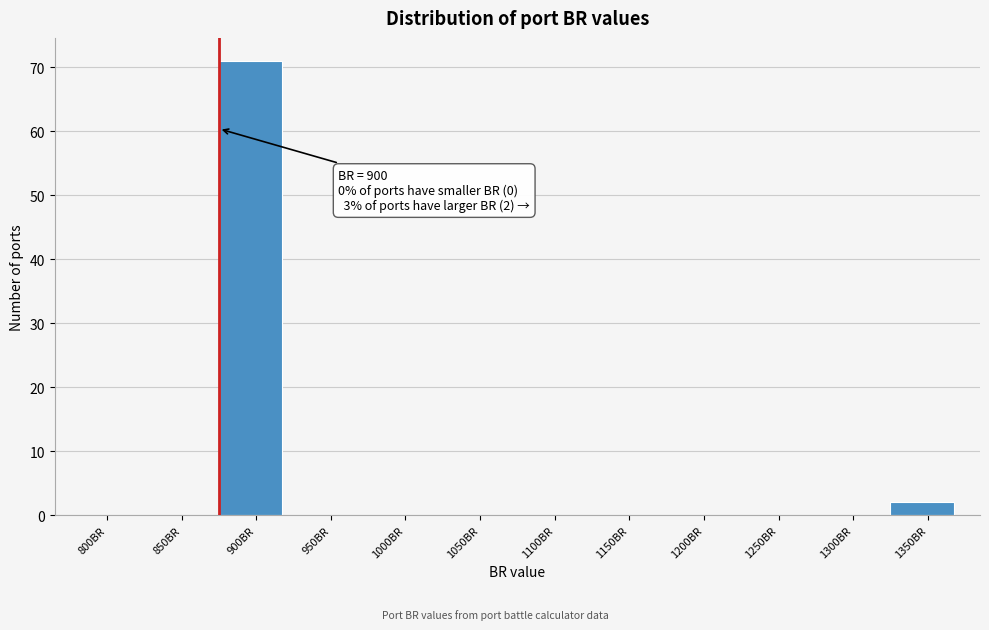

Reading right to left, extract all data points from this chart.

1350BR=2	1300BR=0	1250BR=0	1200BR=0	1150BR=0	1100BR=0	1050BR=0	1000BR=0	950BR=0	900BR=71	850BR=0	800BR=0